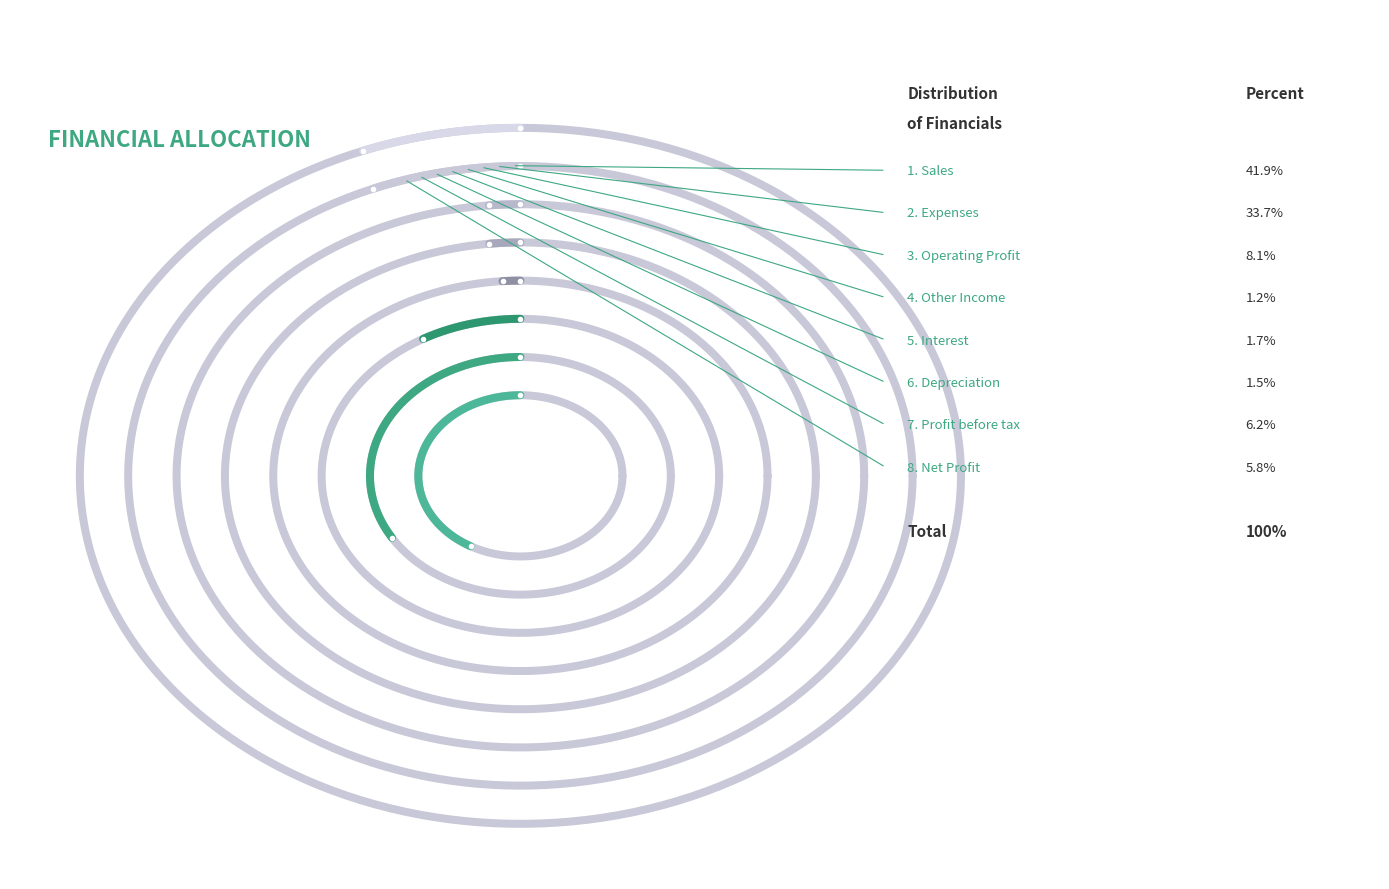

How many slices are in this pie chart?

8